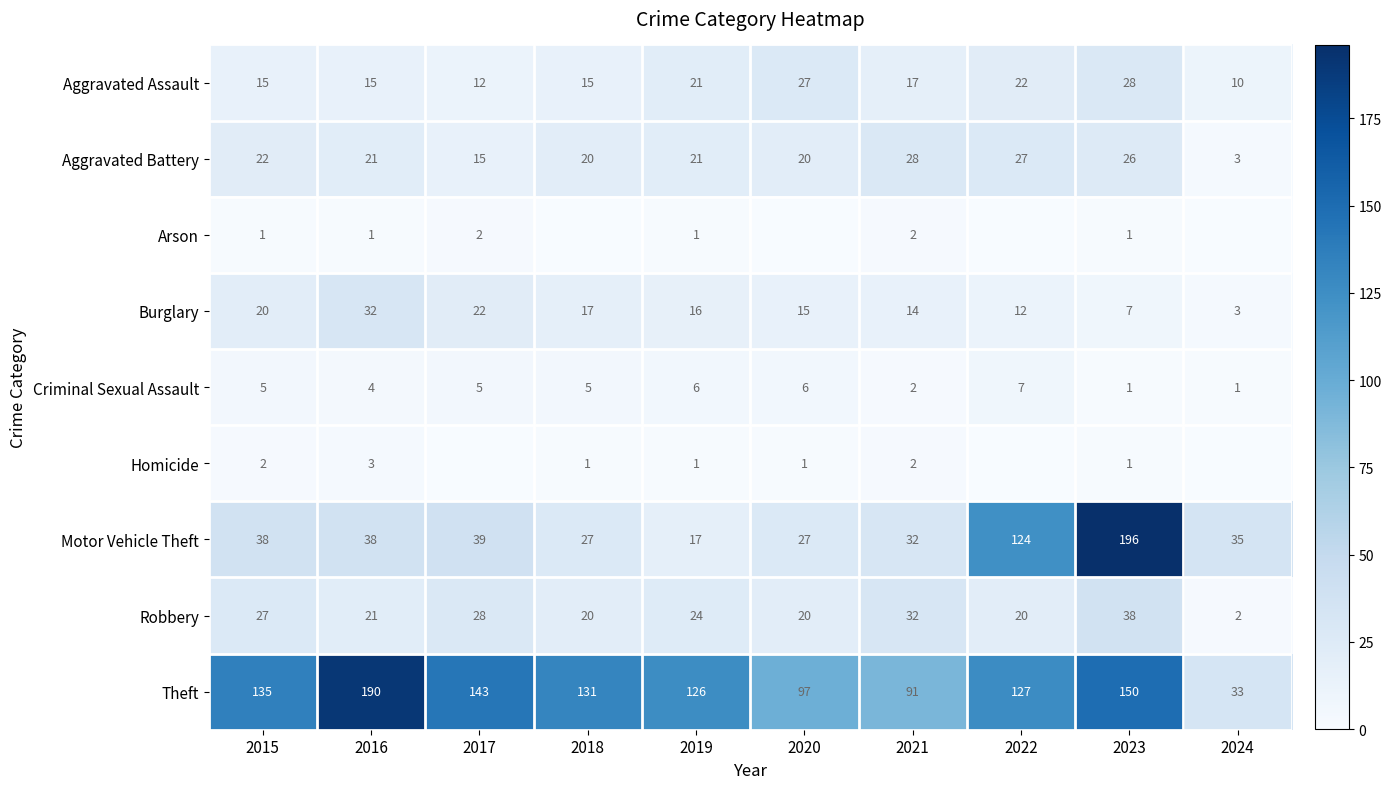

What is the sum of all Theft values?

1223